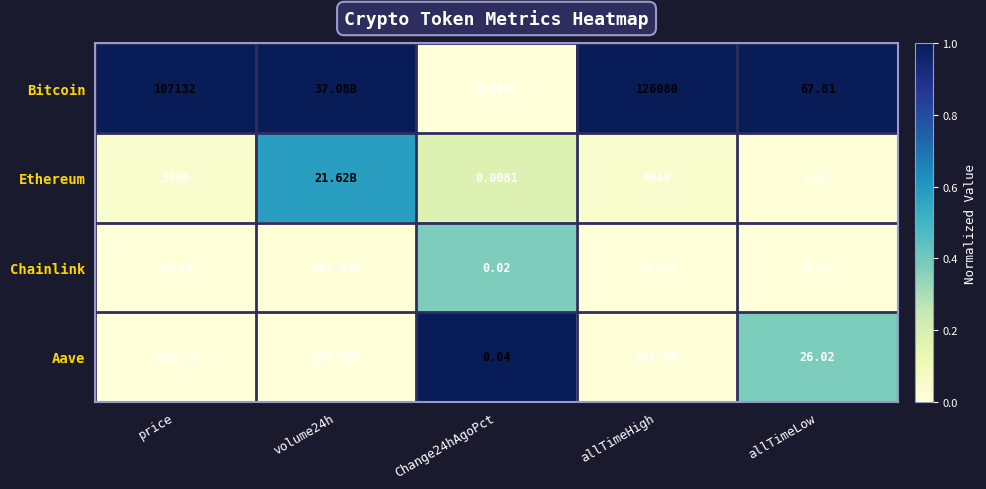

Is the value of Chainlink at allTimeHigh greater than the value of Aave at Change24hAgoPct?

Yes